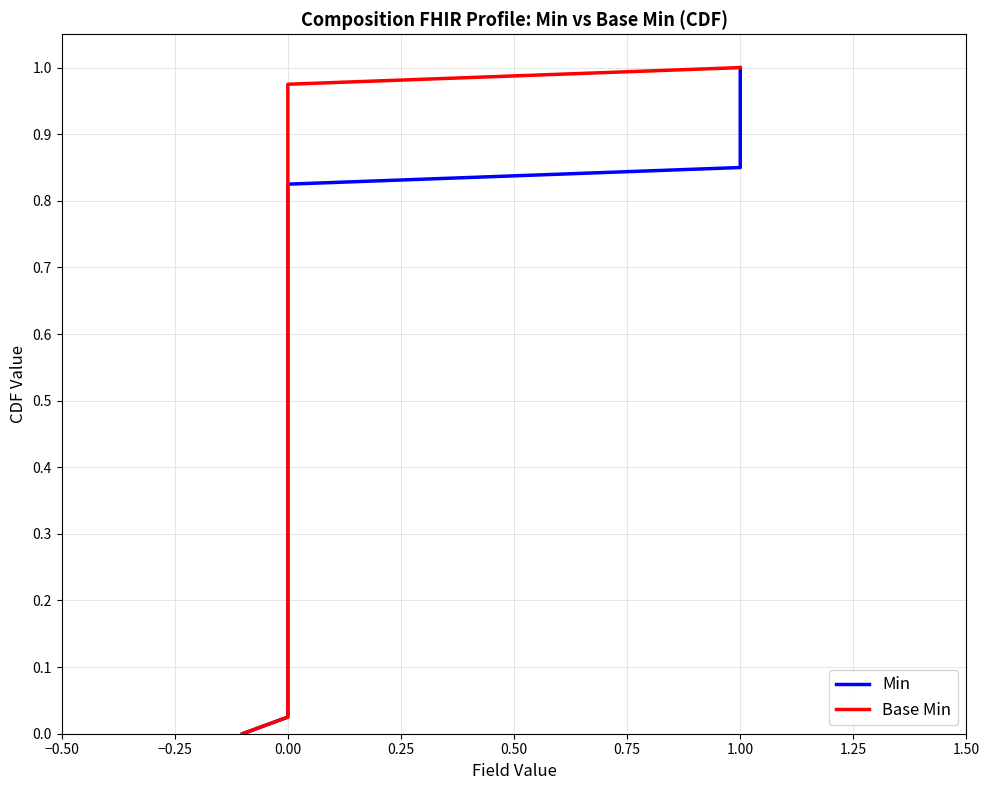

What are all the series names shown in the legend?

Min, Base Min